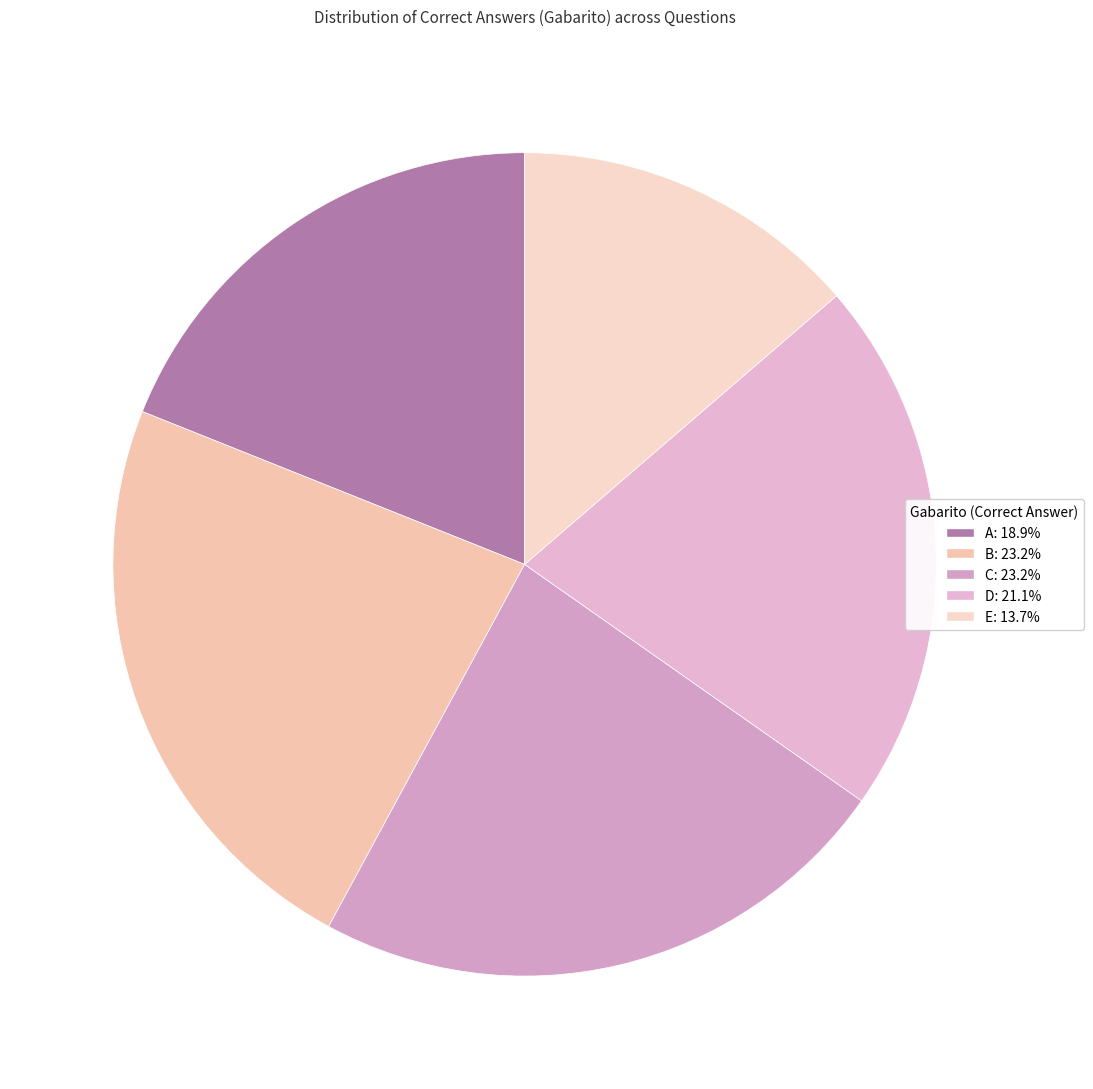

The C slice represents 37% of the pie. True or false?

False